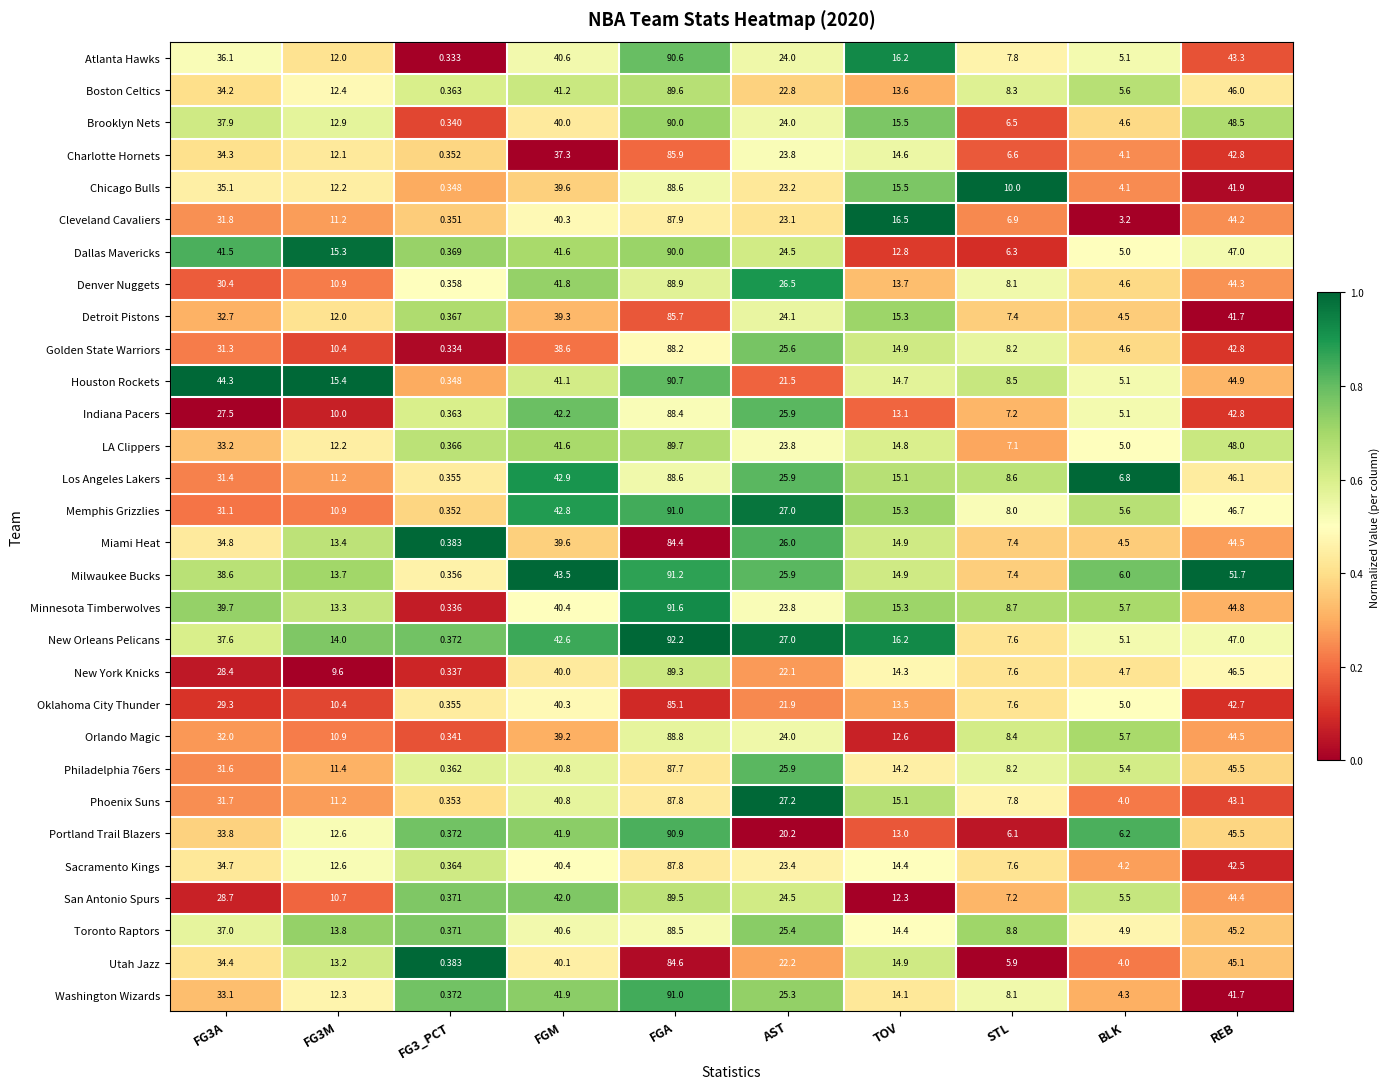

Which series changed the most between BLK and REB?

Milwaukee Bucks